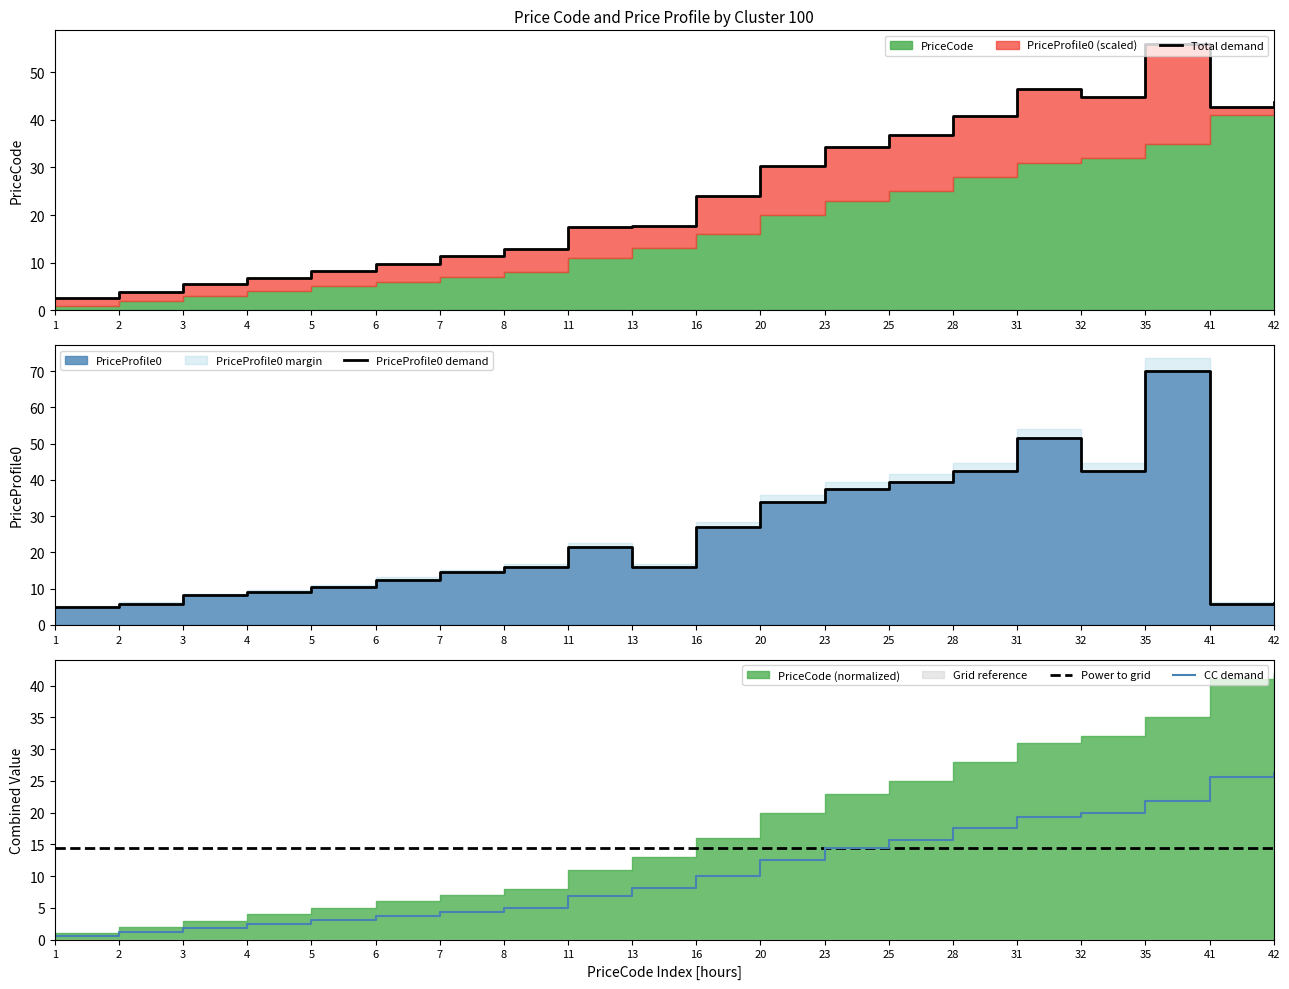

What is the value of the PriceProfile0 demand point at the 11th from the left?

27.0